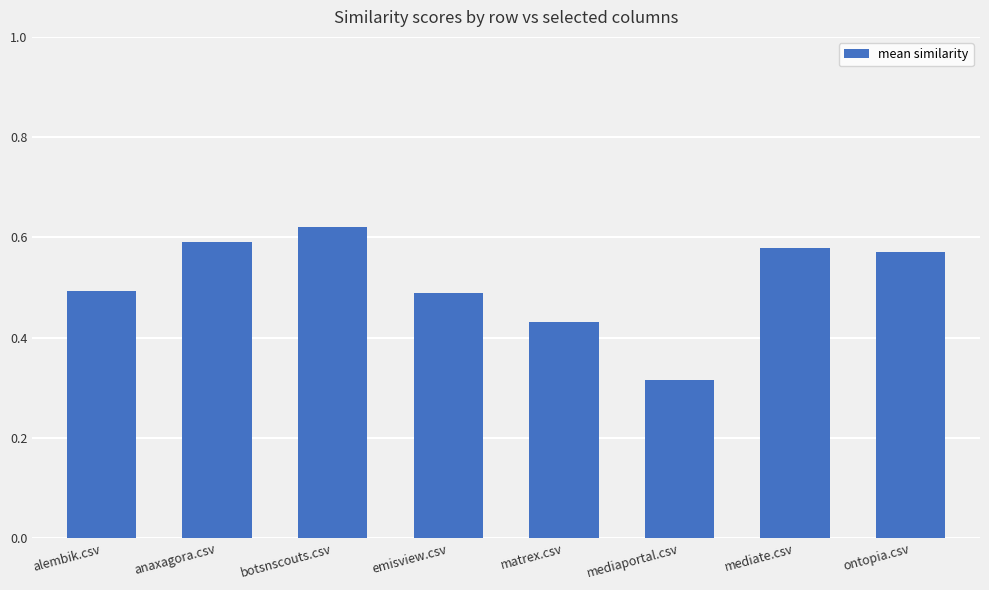

The value at ontopia.csv is 0.8. True or false?

False